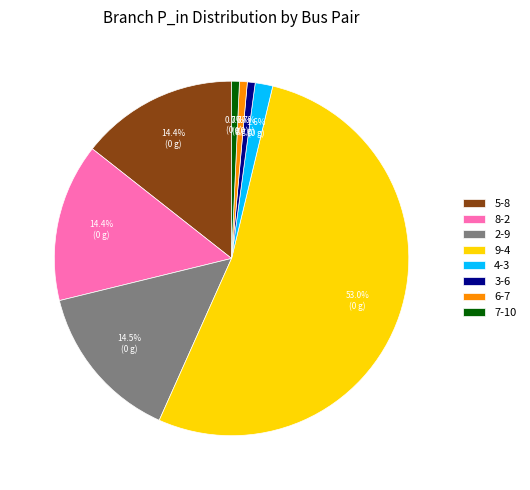

Which slice is the largest?

9-4